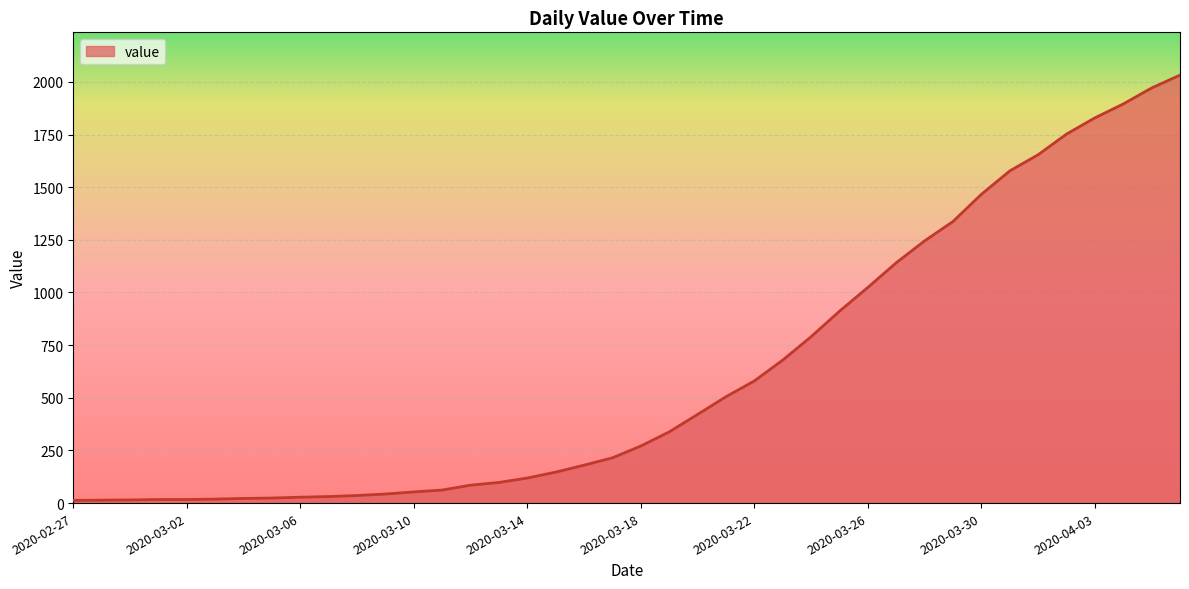

What is the greatest value displayed?

2032